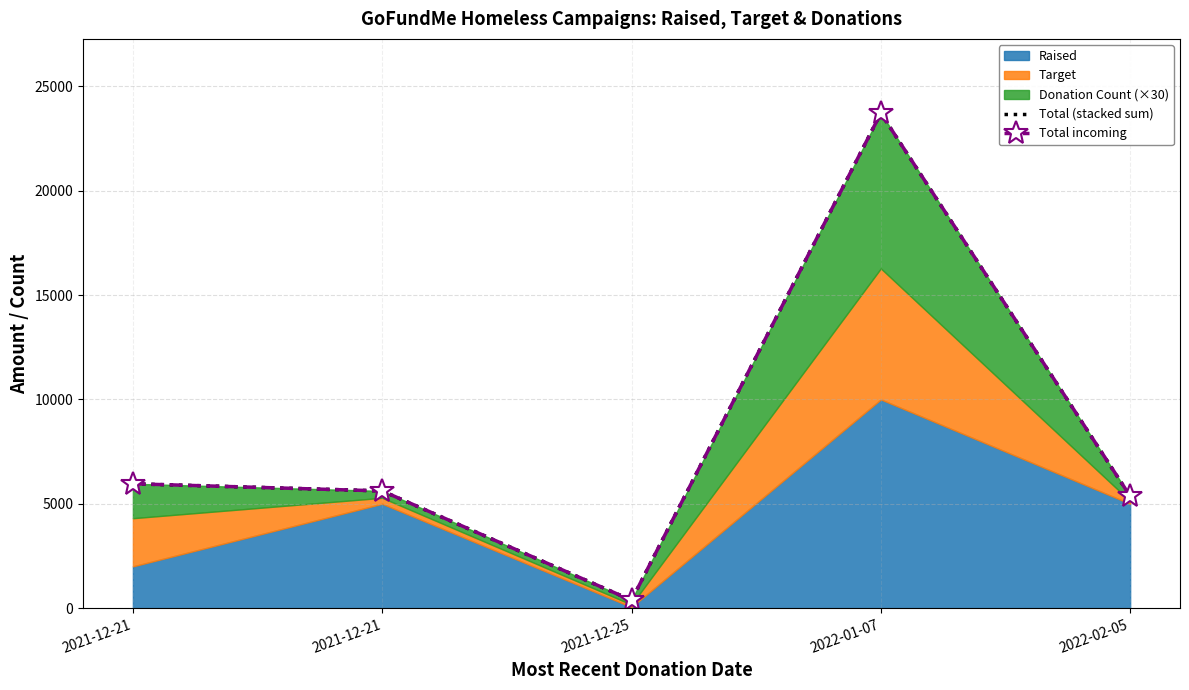

Which series has the largest total across all categories?

Total (stacked sum)